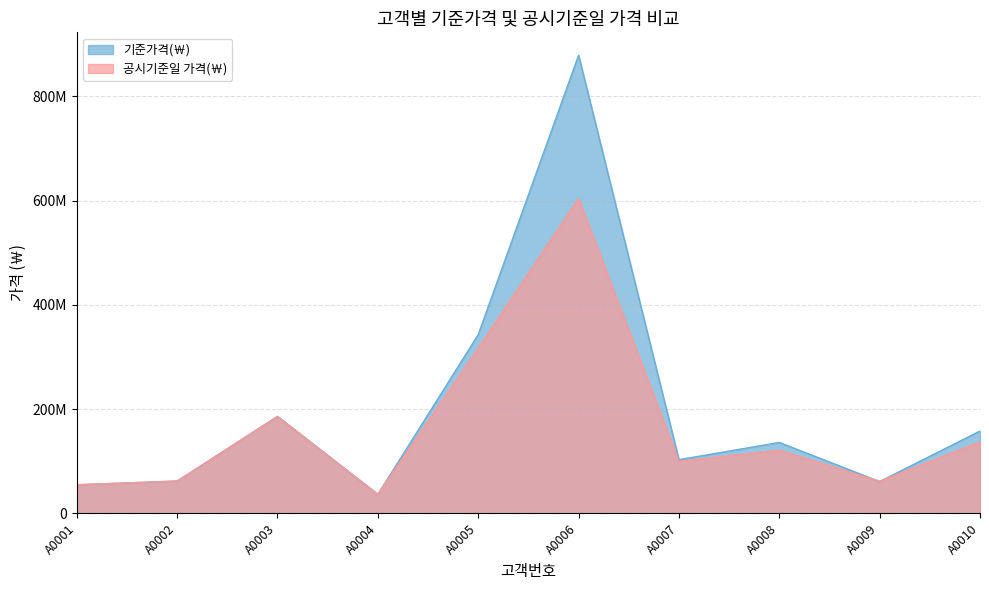

Where is 공시기준일 가격(￦) nearest to the value 320250000?

A0005